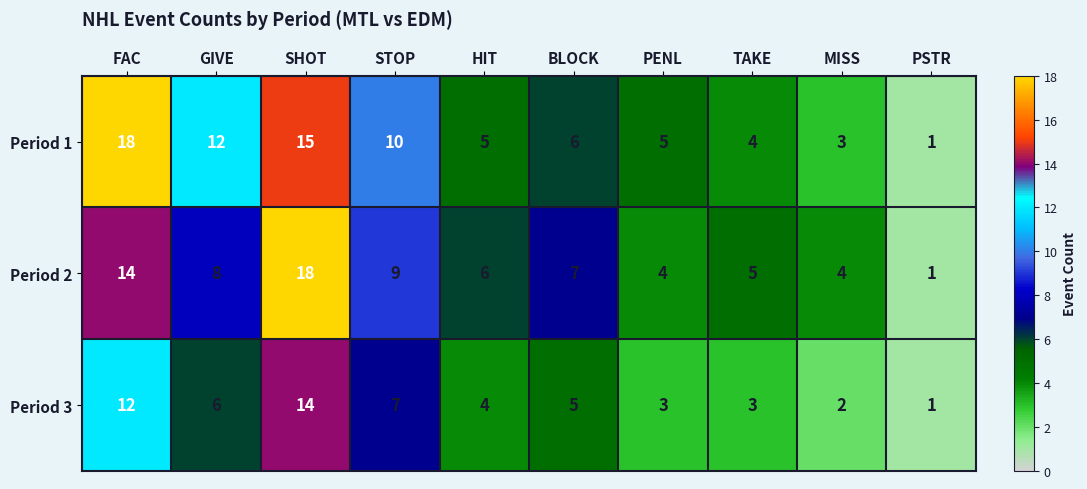

Reading left to right, list all the values displayed in this chart.

Period 1: FAC=18	GIVE=12	SHOT=15	STOP=10	HIT=5	BLOCK=6	PENL=5	TAKE=4	MISS=3	PSTR=1
Period 2: FAC=14	GIVE=8	SHOT=18	STOP=9	HIT=6	BLOCK=7	PENL=4	TAKE=5	MISS=4	PSTR=1
Period 3: FAC=12	GIVE=6	SHOT=14	STOP=7	HIT=4	BLOCK=5	PENL=3	TAKE=3	MISS=2	PSTR=1